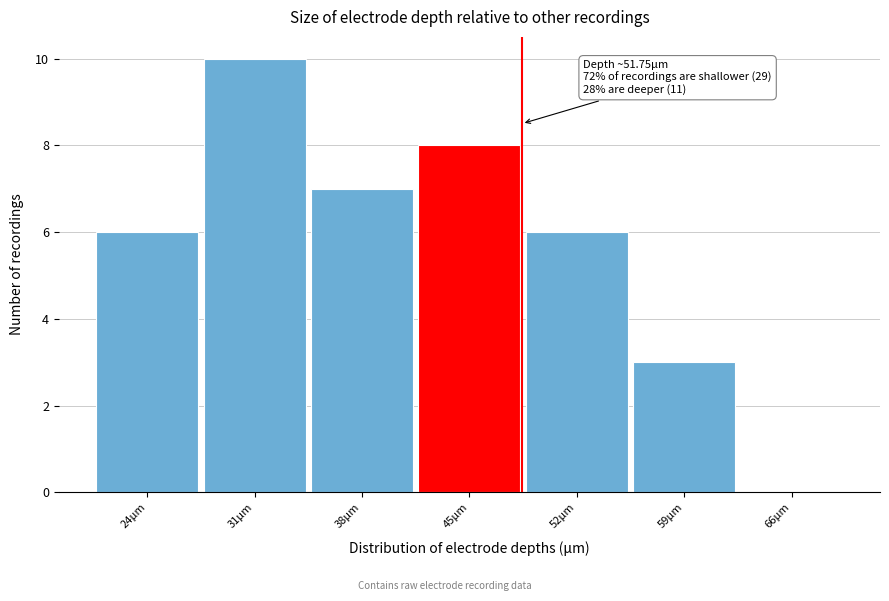

Reading right to left, extract all data points from this chart.

66μm=0	59μm=3	52μm=6	45μm=8	38μm=7	31μm=10	24μm=6